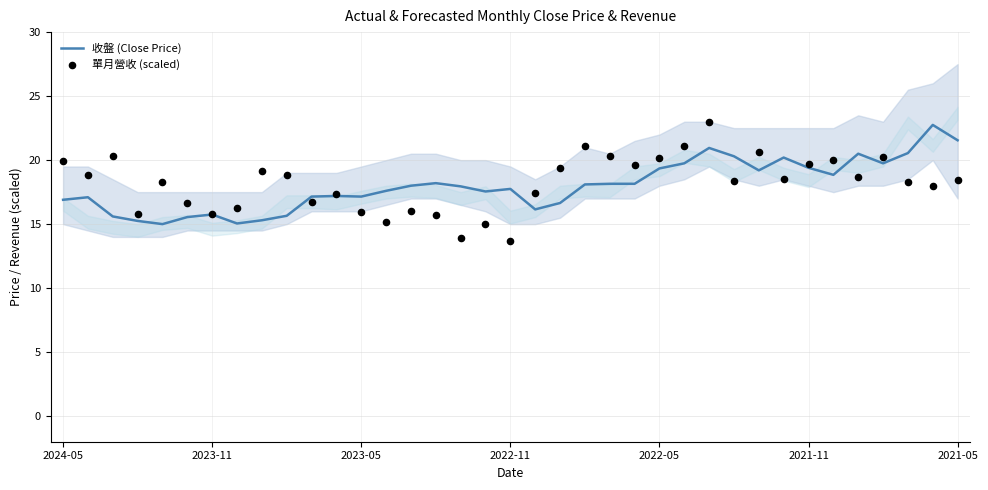

Which series reaches the minimum Y coordinate?

單月營收 (scaled)